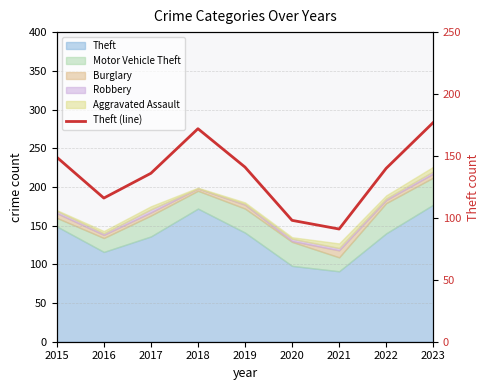

At which category does the chart reach its minimum across all series?

2021